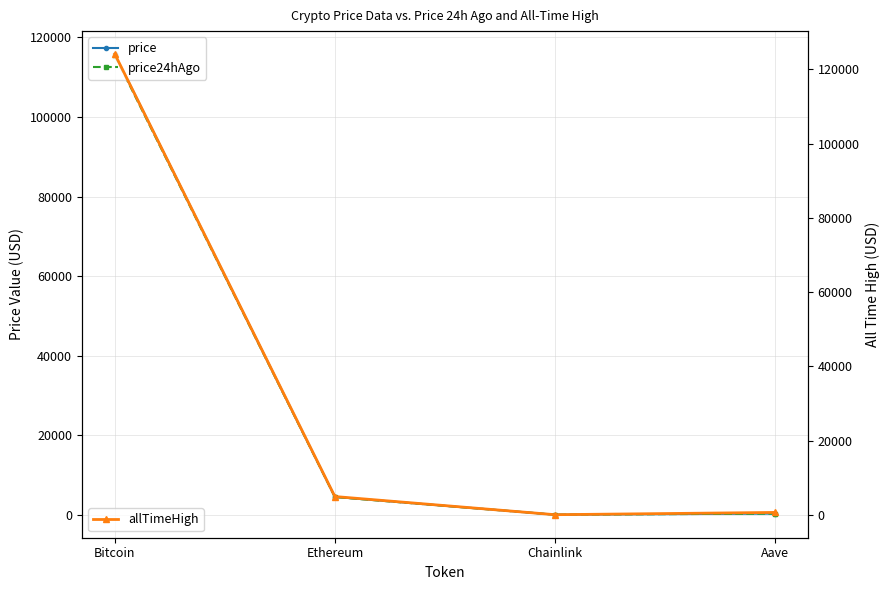

At how many categories does at least one series exceed 58729?

1